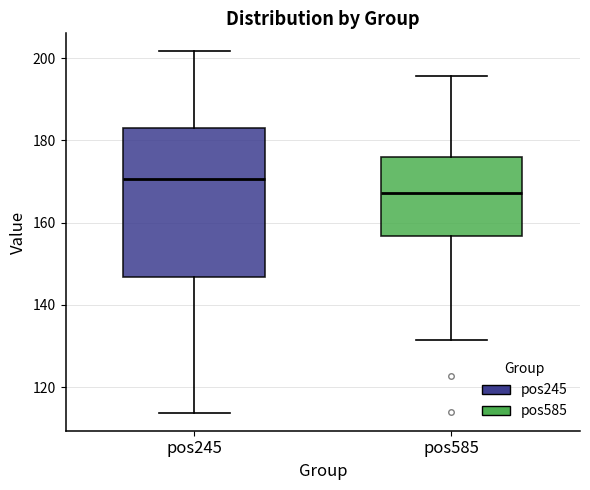

Reading left to right, transcribe this box plot: for each box, give where its median line is, the range the box spans, and where its two whiskers end, as read against the y-axis. The values are not printed on the chart, so give them approximately, as read against the axis.

pos245: median 170, box 146 to 184, whiskers 114 to 202
pos585: median 168, box 156 to 176, whiskers 132 to 196